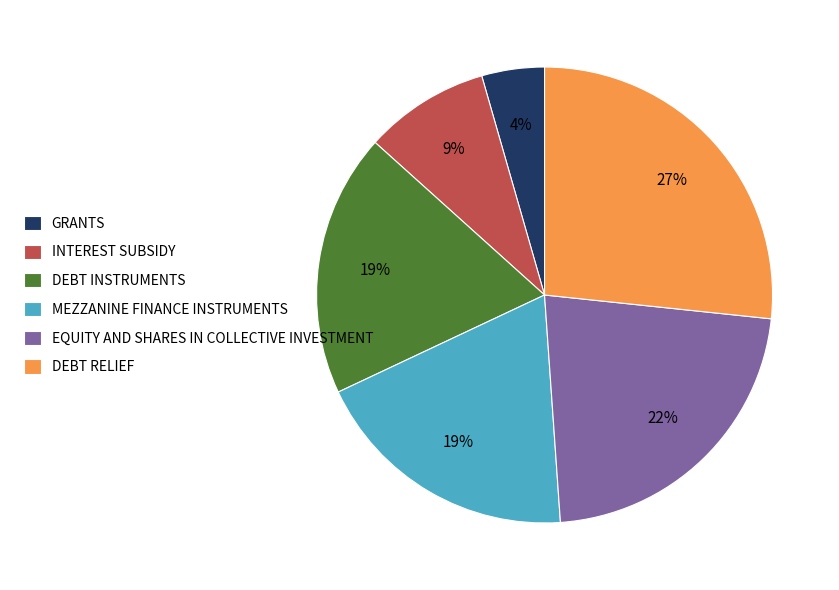

Is DEBT RELIEF the majority of the pie?

No